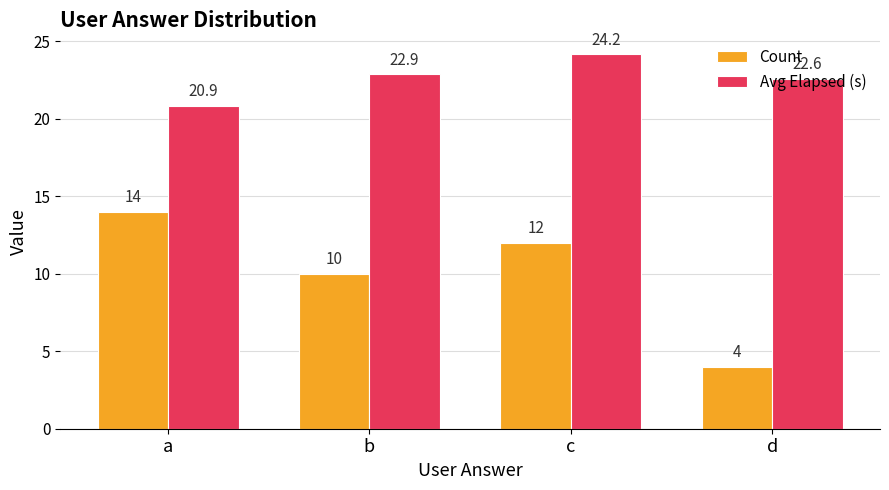

Count the Count values in the range 10 to 14.

3